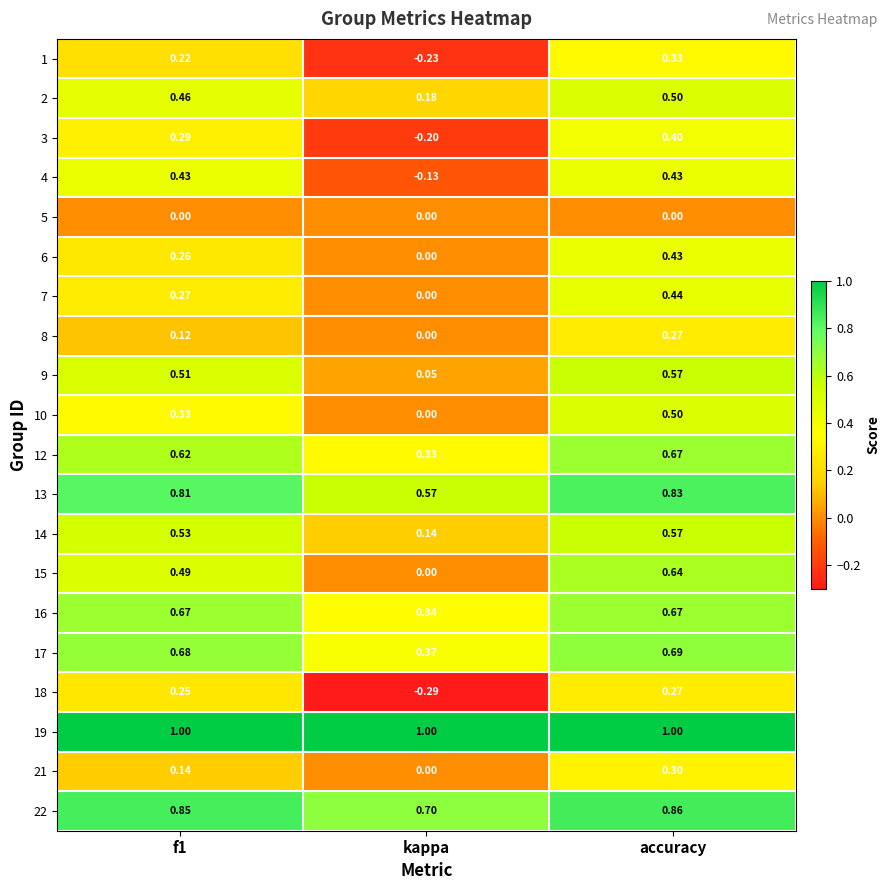

Which label corresponds to the smallest value in the chart?

kappa